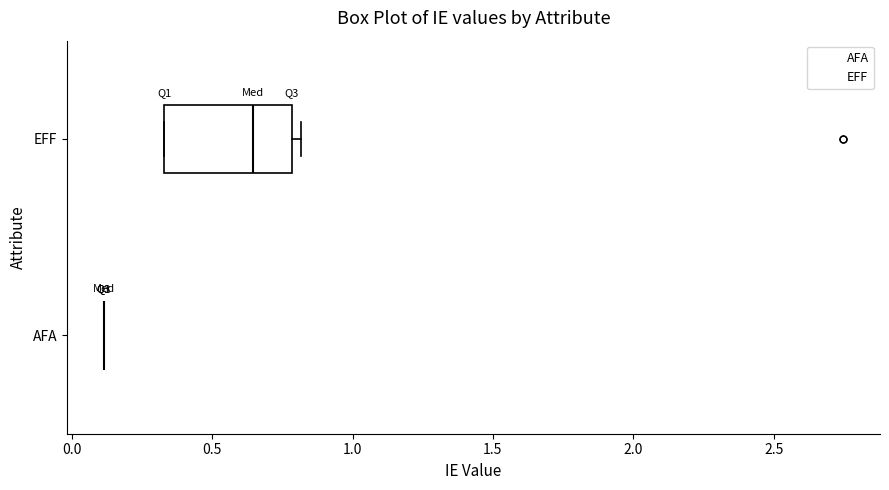

Reading bottom to top, read every box against the x-axis: the position of its median line, the range the box covers, and the ends of its whiskers. The values are not printed on the chart, so give them approximately, as read against the axis.

AFA: box collapsed to a line at 0.10, whiskers 0.10 to 0.10
EFF: median 0.65, box 0.35 to 0.80, whiskers 0.35 to 0.80 (just right of the box's right edge)